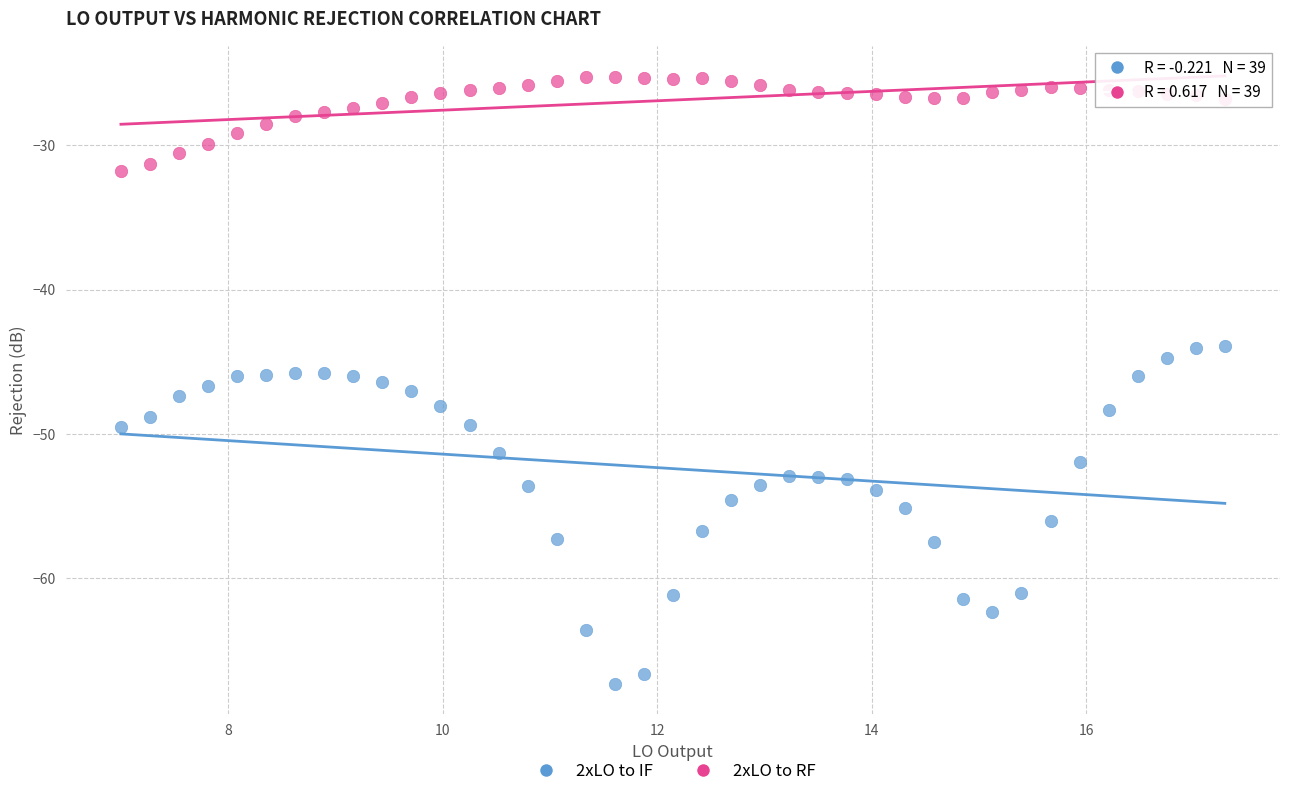

What are all the series names shown in the legend?

2xLO to IF, 2xLO to RF